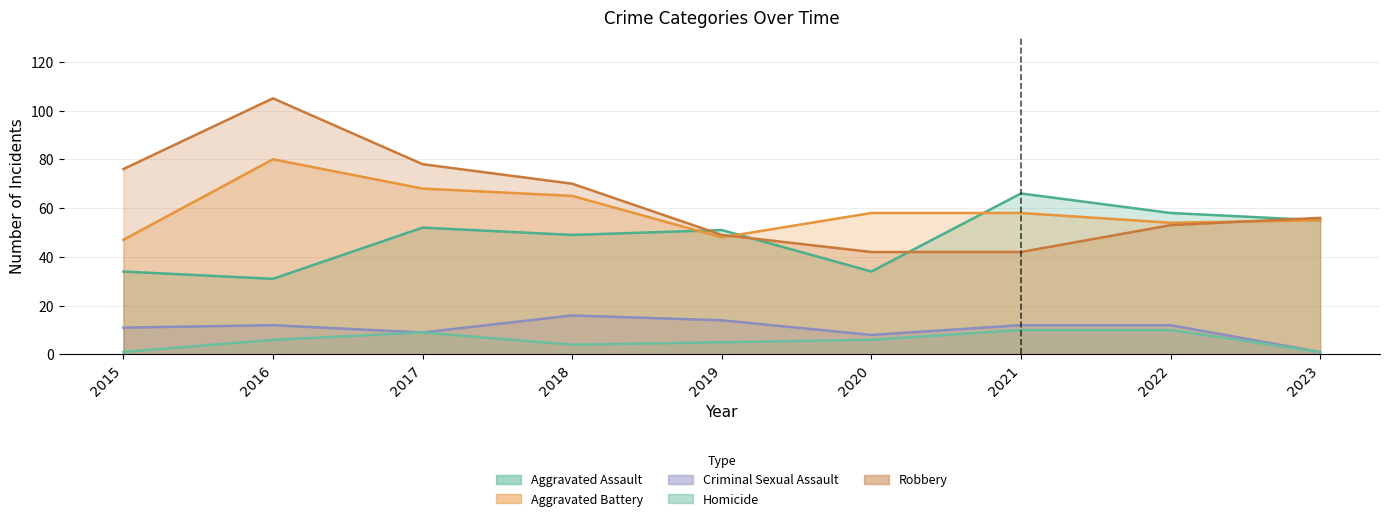

What is the difference between the Criminal Sexual Assault values at 2022 and 2023?

11